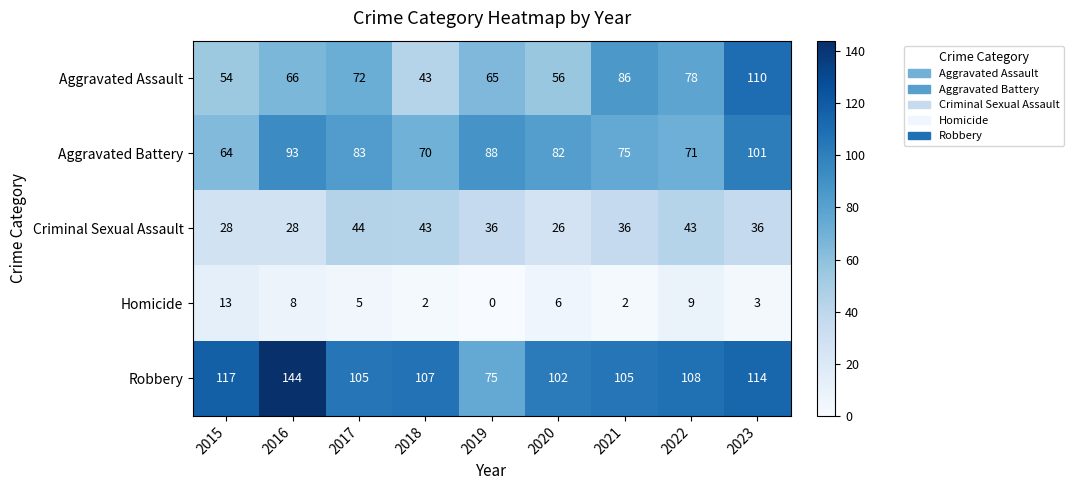

What is the maximum value shown in the chart?

144